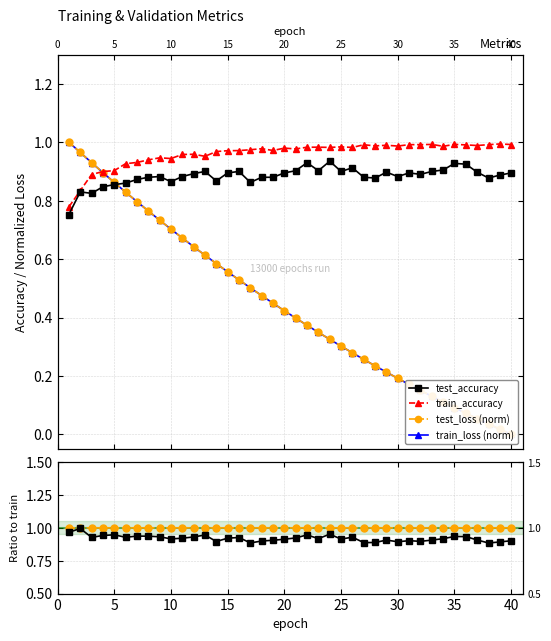

Reading right to left, list all the values displayed in this chart.

test_accuracy: 0.9	0.9	0.9	0.9	0.9	0.9	0.9	0.9	0.9	0.9	0.9	0.9	0.9	0.9	0.9	0.9	0.9	0.9	0.9	0.9	0.9	0.9	0.9	0.9	0.9	0.9	0.9	0.9	0.9	0.9	0.9	0.9	0.9	0.9	0.9	0.9	0.8	0.8	0.8	0.8
train_accuracy: 1.0	1.0	1.0	1.0	1.0	1.0	1.0	1.0	1.0	1.0	1.0	1.0	1.0	1.0	1.0	1.0	1.0	1.0	1.0	1.0	1.0	1.0	1.0	1.0	1.0	1.0	1.0	1.0	1.0	1.0	0.9	0.9	0.9	0.9	0.9	0.9	0.9	0.9	0.8	0.8
test_loss (norm): 0.0	0.0	0.0	0.1	0.1	0.1	0.1	0.1	0.2	0.2	0.2	0.2	0.2	0.3	0.3	0.3	0.3	0.3	0.4	0.4	0.4	0.4	0.5	0.5	0.5	0.6	0.6	0.6	0.6	0.7	0.7	0.7	0.8	0.8	0.8	0.9	0.9	0.9	1.0	1.0
train_loss (norm): 0.0	0.0	0.0	0.1	0.1	0.1	0.1	0.1	0.2	0.2	0.2	0.2	0.2	0.3	0.3	0.3	0.3	0.3	0.4	0.4	0.4	0.4	0.5	0.5	0.5	0.6	0.6	0.6	0.6	0.7	0.7	0.7	0.8	0.8	0.8	0.9	0.9	0.9	1.0	1.0
test_loss/train_loss: 1.0	1.0	1.0	1.0	1.0	1.0	1.0	1.0	1.0	1.0	1.0	1.0	1.0	1.0	1.0	1.0	1.0	1.0	1.0	1.0	1.0	1.0	1.0	1.0	1.0	1.0	1.0	1.0	1.0	1.0	1.0	1.0	1.0	1.0	1.0	1.0	1.0	1.0	1.0	1.0
test_acc/train_acc: 0.9	0.9	0.9	0.9	0.9	0.9	0.9	0.9	0.9	0.9	0.9	0.9	0.9	0.9	0.9	0.9	1.0	0.9	0.9	0.9	0.9	0.9	0.9	0.9	0.9	0.9	0.9	0.9	0.9	0.9	0.9	0.9	0.9	0.9	0.9	0.9	0.9	0.9	1.0	1.0